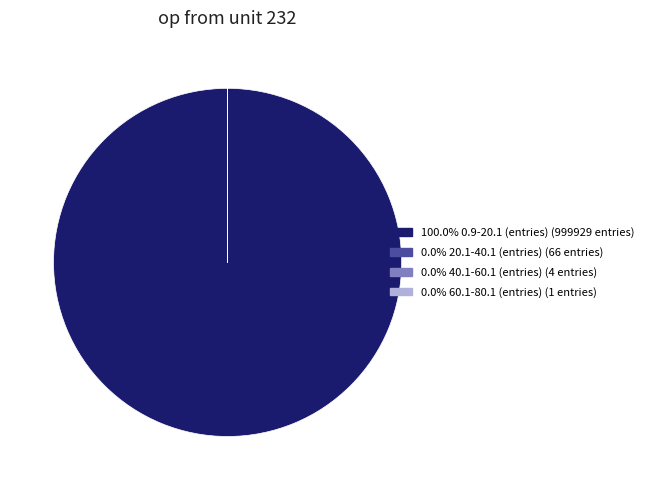

Is there any slice that represents more than half of the pie?

Yes